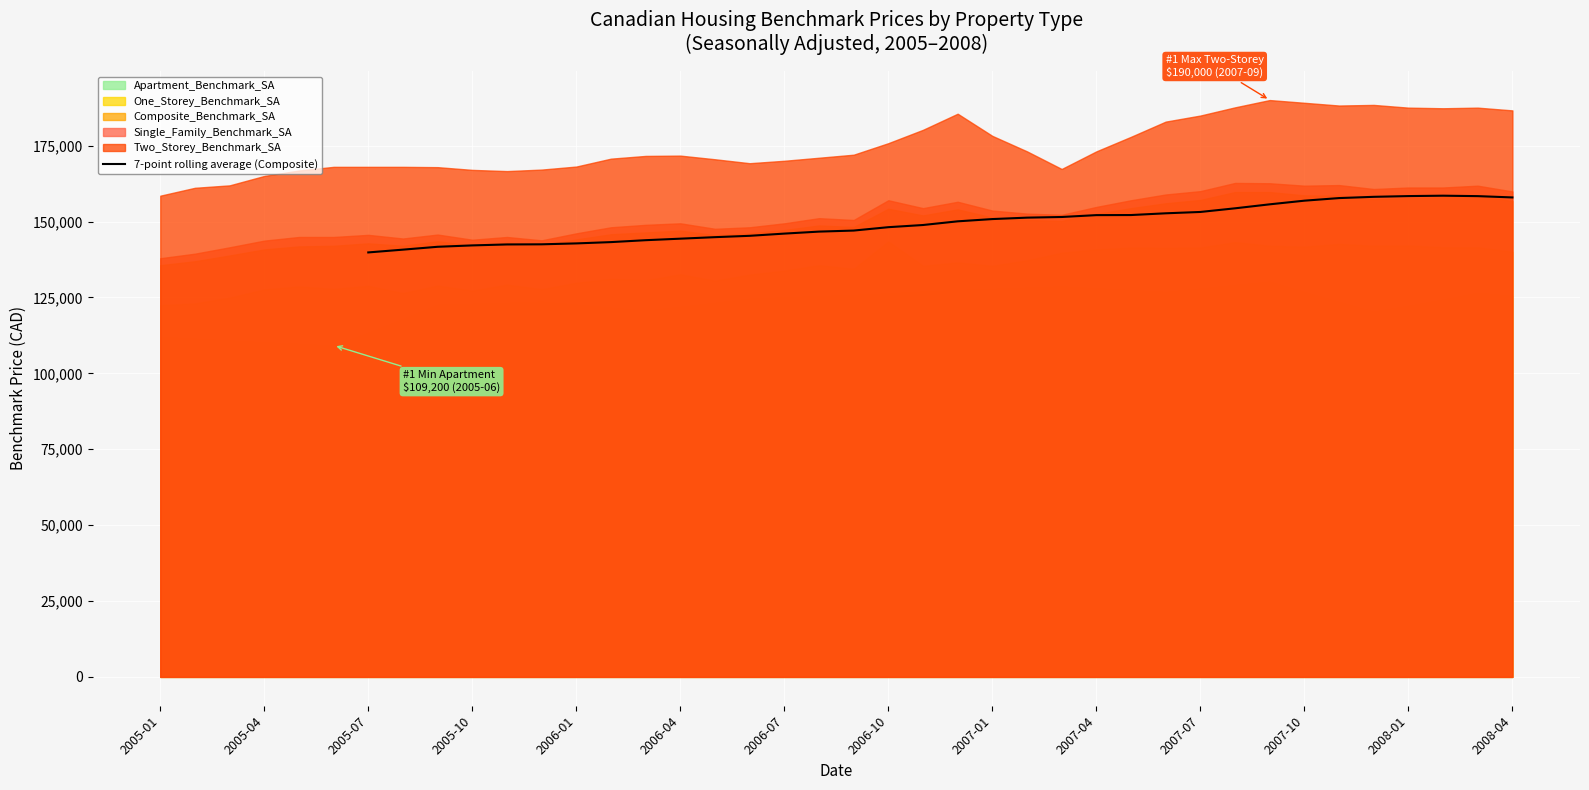

The value of 7-point rolling average (Composite) at 2008-01 is 158371.4. True or false?

True